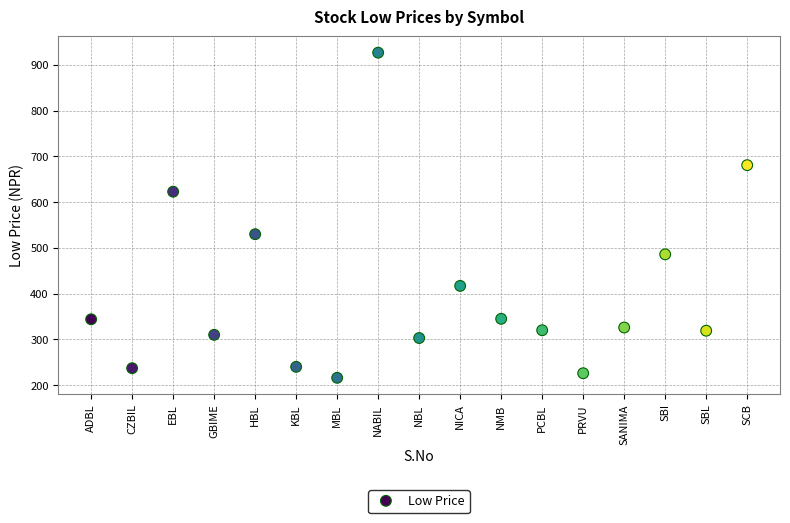

What is the range of Y values (max minus min)?

711